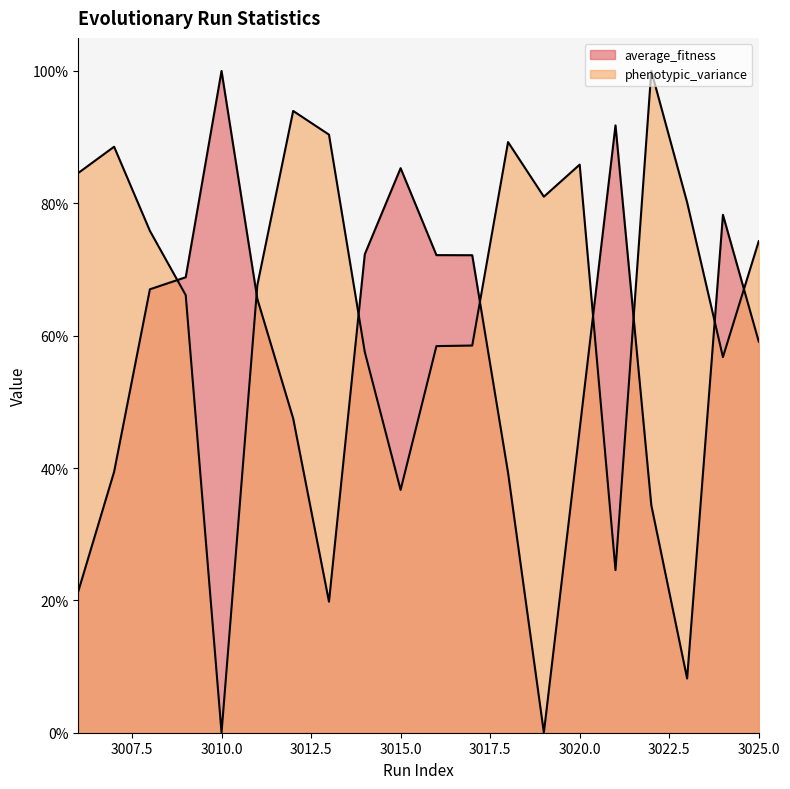

What is the maximum value for phenotypic_variance?

1.0